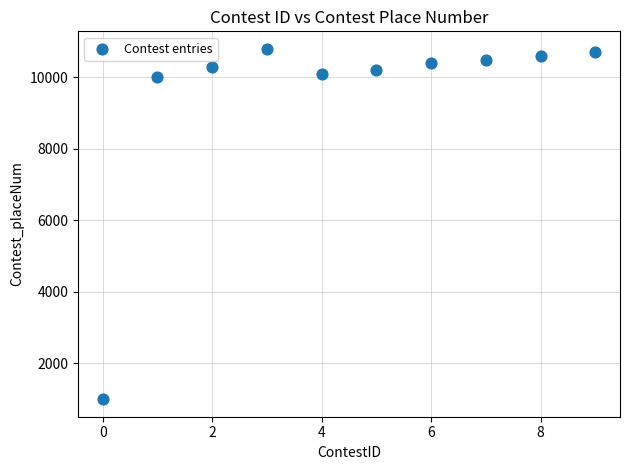

What is the average Y value?

9460